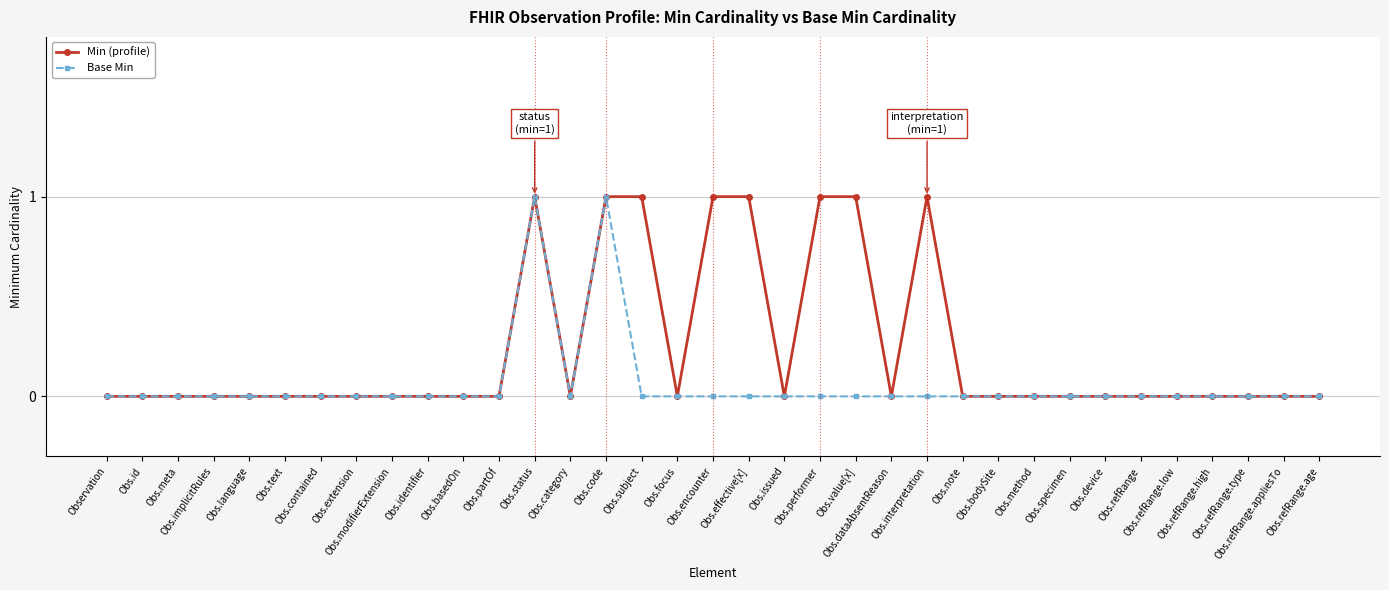

Rank the series by their average value, from highest to lowest.

Min (profile), Base Min